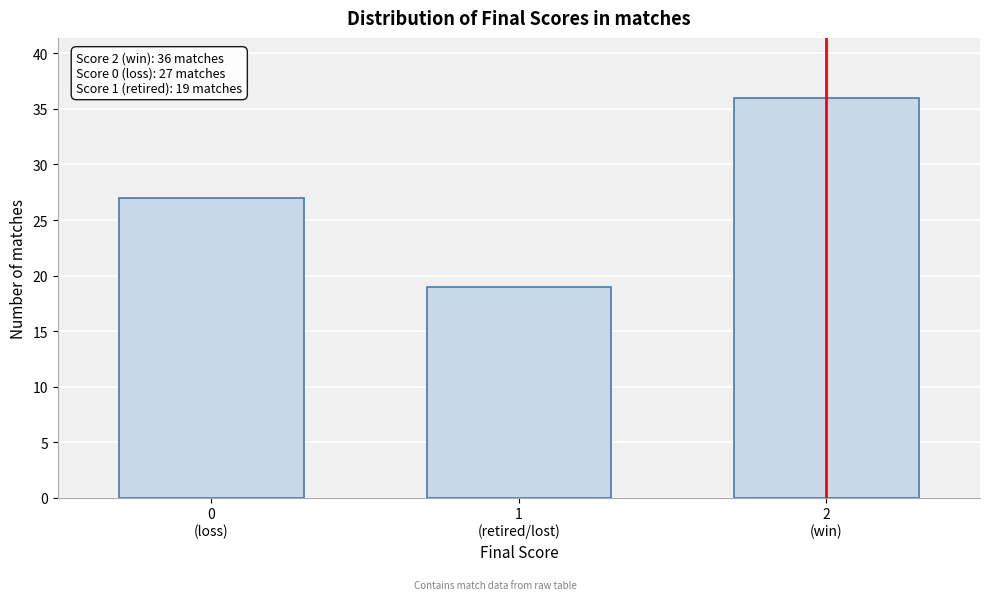

Reading left to right, list all the values displayed in this chart.

27	19	36